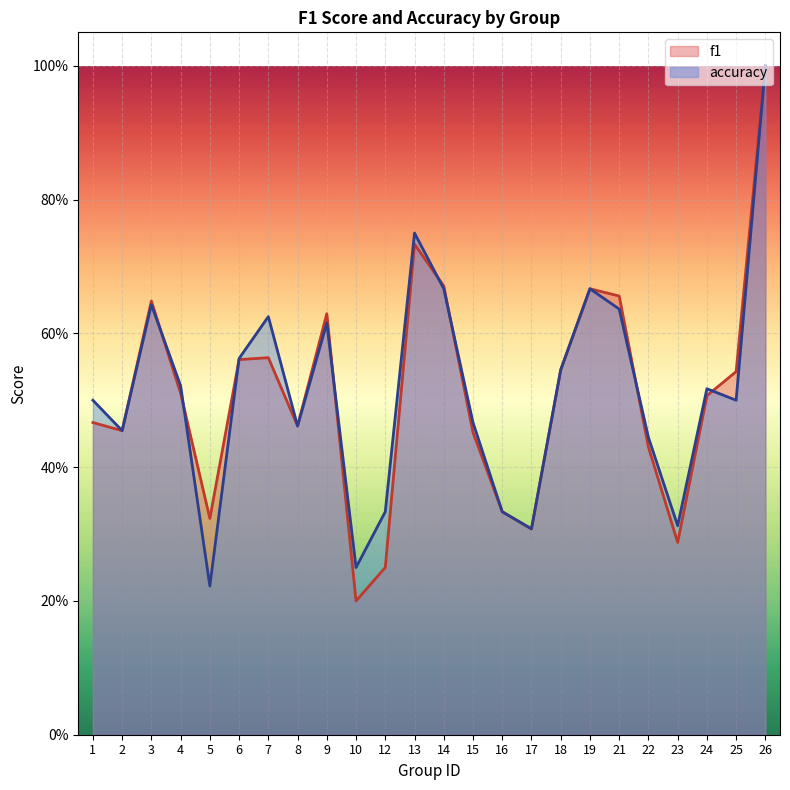

Read the f1 value at 6.

0.6